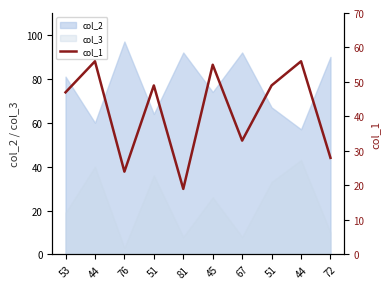

How many values exceed 49?

3